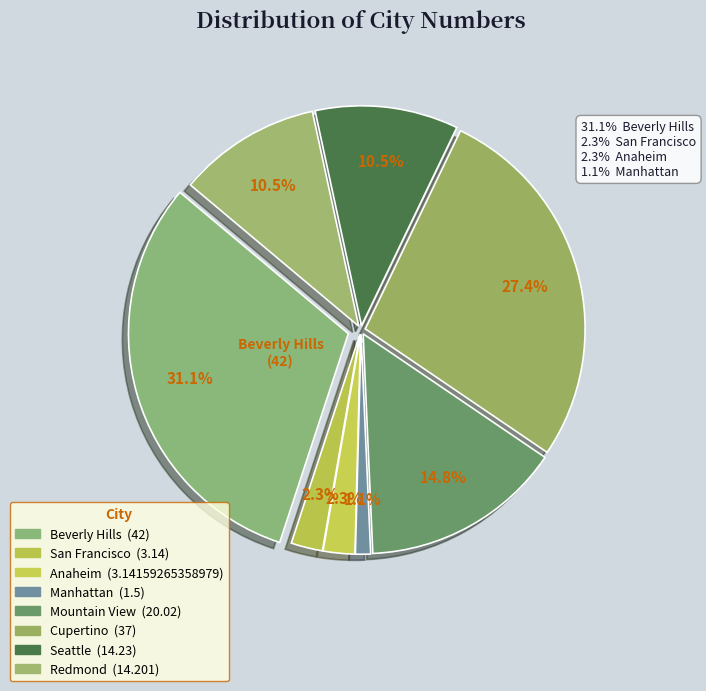

How many slices are in this pie chart?

8